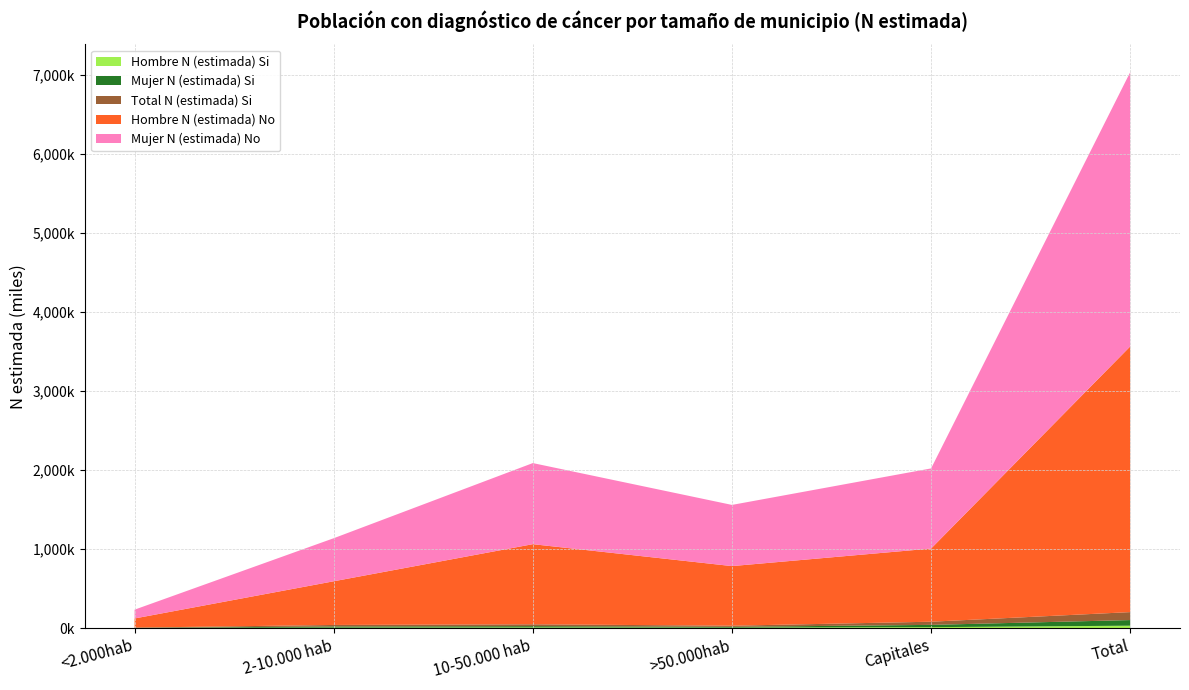

Reading left to right, list all the values displayed in this chart.

Hombre N (estimada) Si: <2.000hab=845	2-10.000 hab=5175	10-50.000 hab=7850	>50.000hab=4653	Capitales=11212	Total=29734
Mujer N (estimada) Si: <2.000hab=1883	2-10.000 hab=14391	10-50.000 hab=15887	>50.000hab=10103	Capitales=28887	Total=71150
Total N (estimada) Si: <2.000hab=2727	2-10.000 hab=19566	10-50.000 hab=23737	>50.000hab=14757	Capitales=40098	Total=100884
Hombre N (estimada) No: <2.000hab=115701	2-10.000 hab=553079	10-50.000 hab=1014581	>50.000hab=754899	Capitales=926355	Total=3364616
Mujer N (estimada) No: <2.000hab=111477	2-10.000 hab=545088	10-50.000 hab=1027026	>50.000hab=774908	Capitales=1014892	Total=3473392